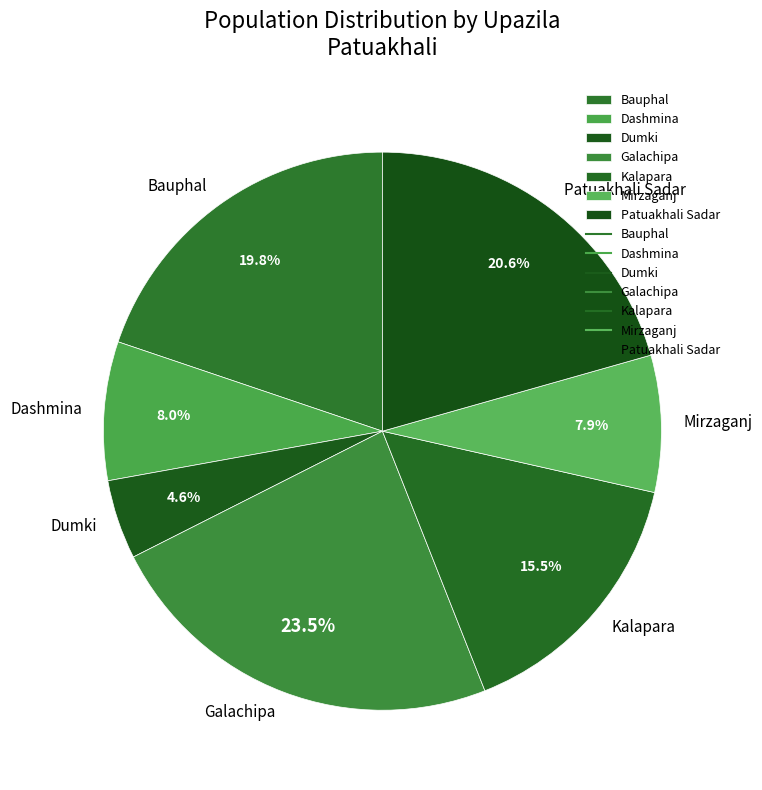

Between Dashmina and Galachipa, which is larger?

Galachipa